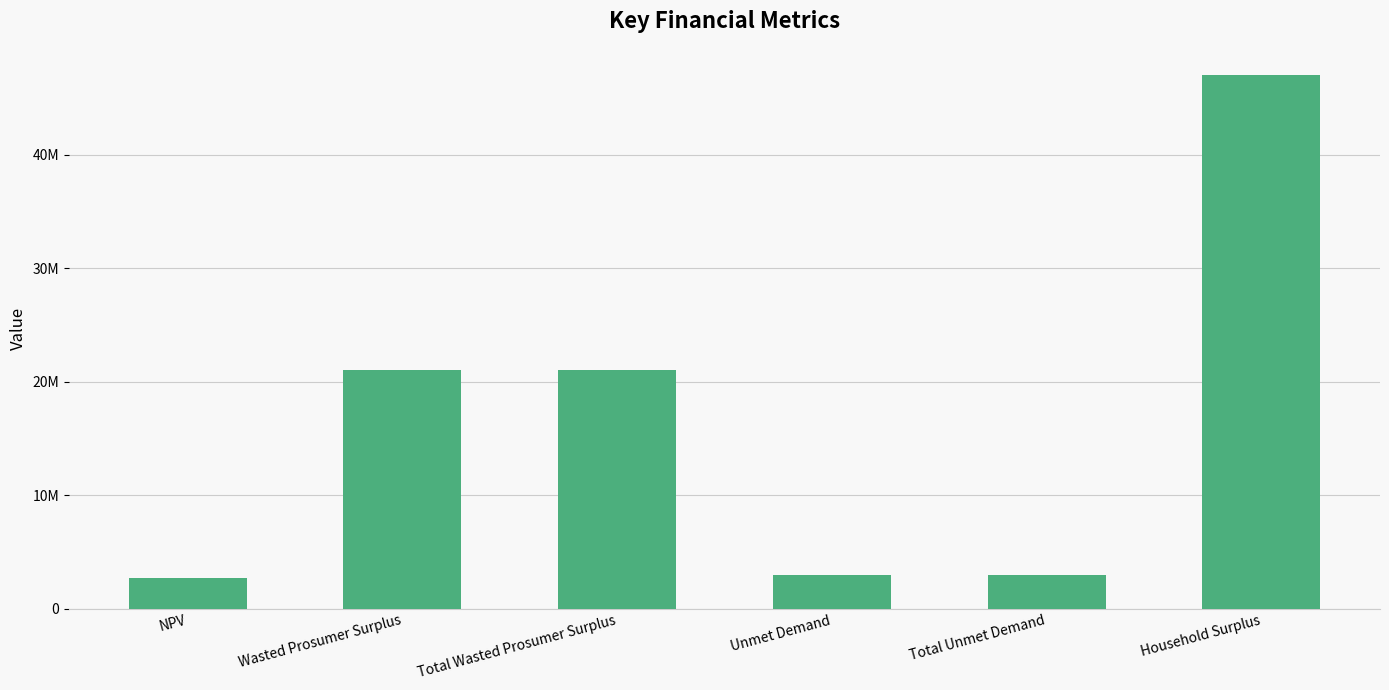

Are the bars horizontal?

No